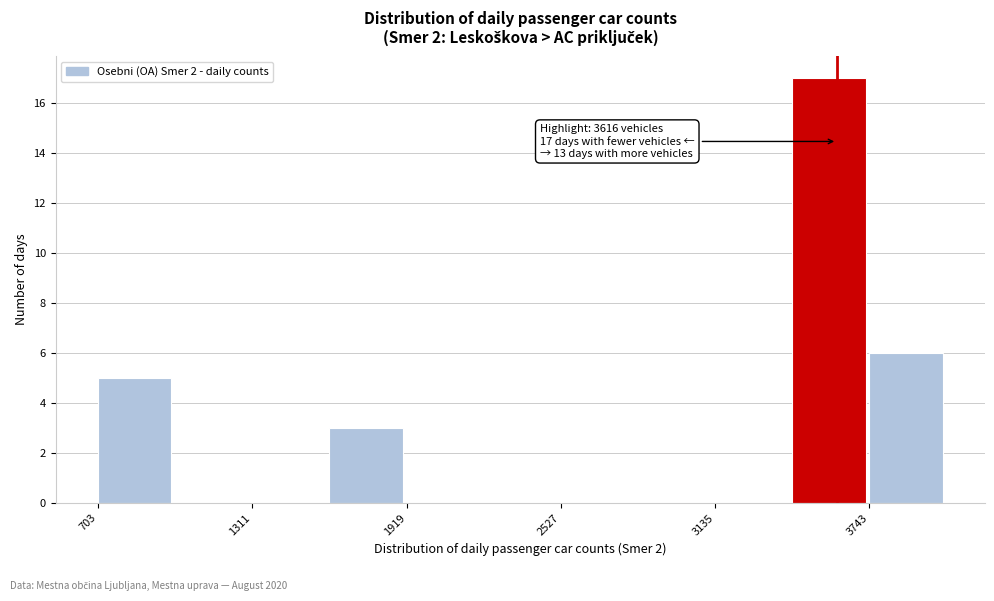

Read against the x-axis, roughly where is the centre of the tallest bar?

3600